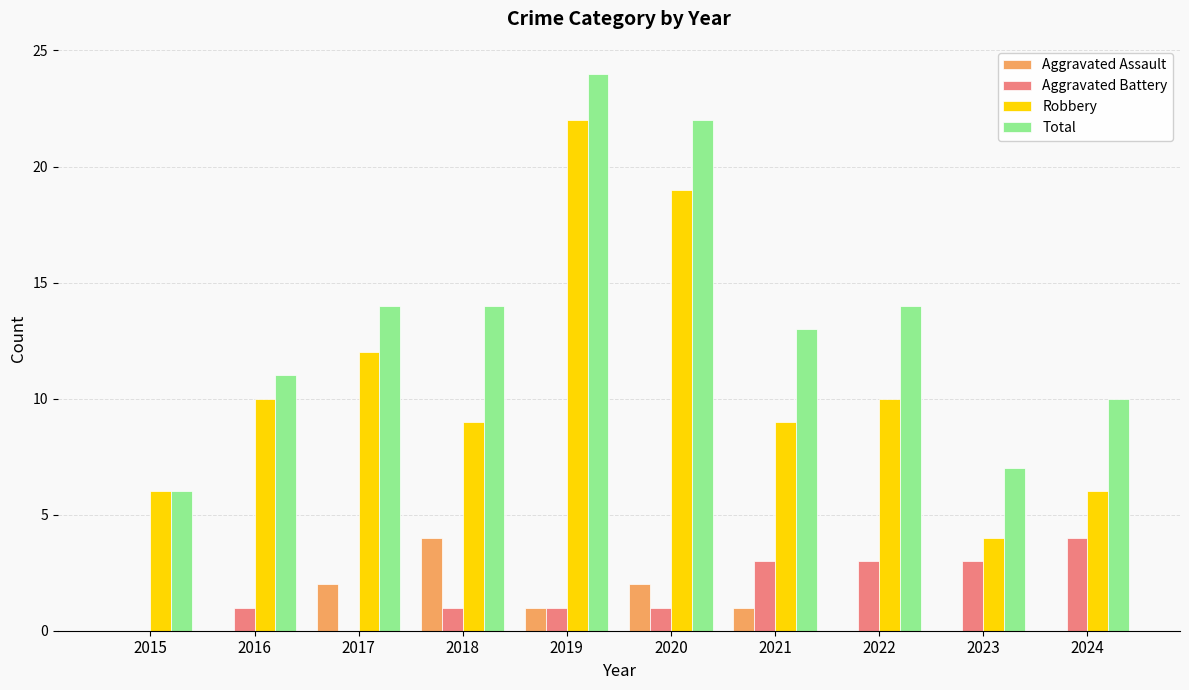

How many categories are shown in the chart?

10